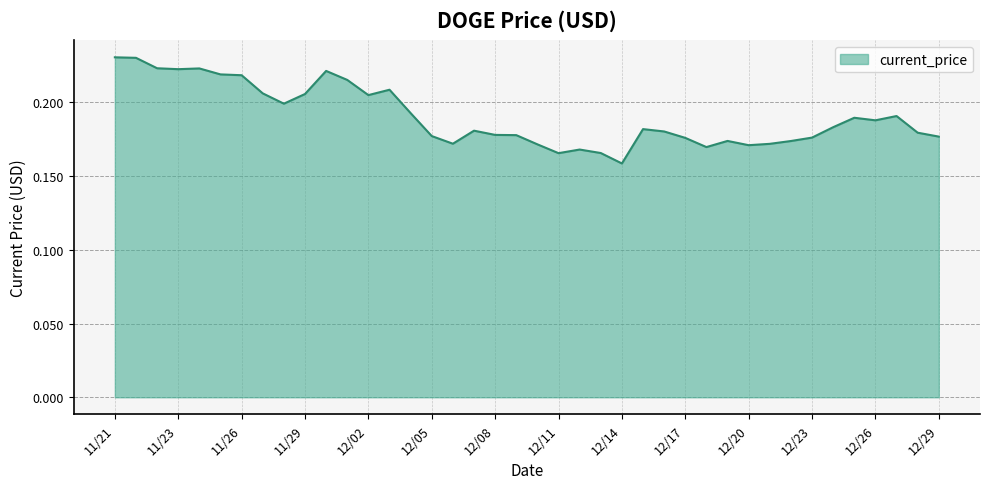

Count the number of categories in the chart.

40